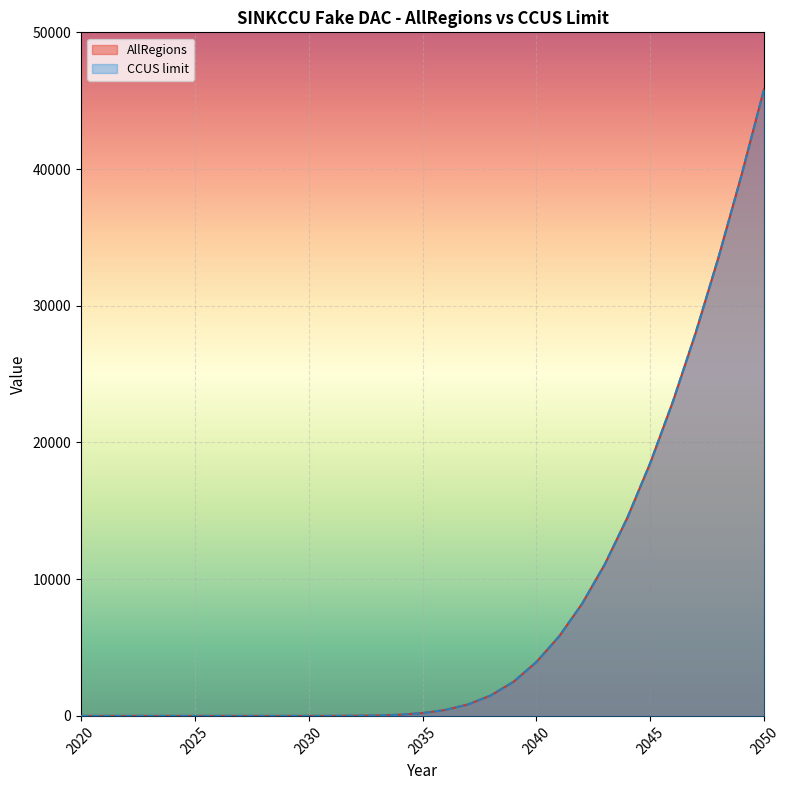

What are all the series names shown in the legend?

AllRegions, CCUS limit